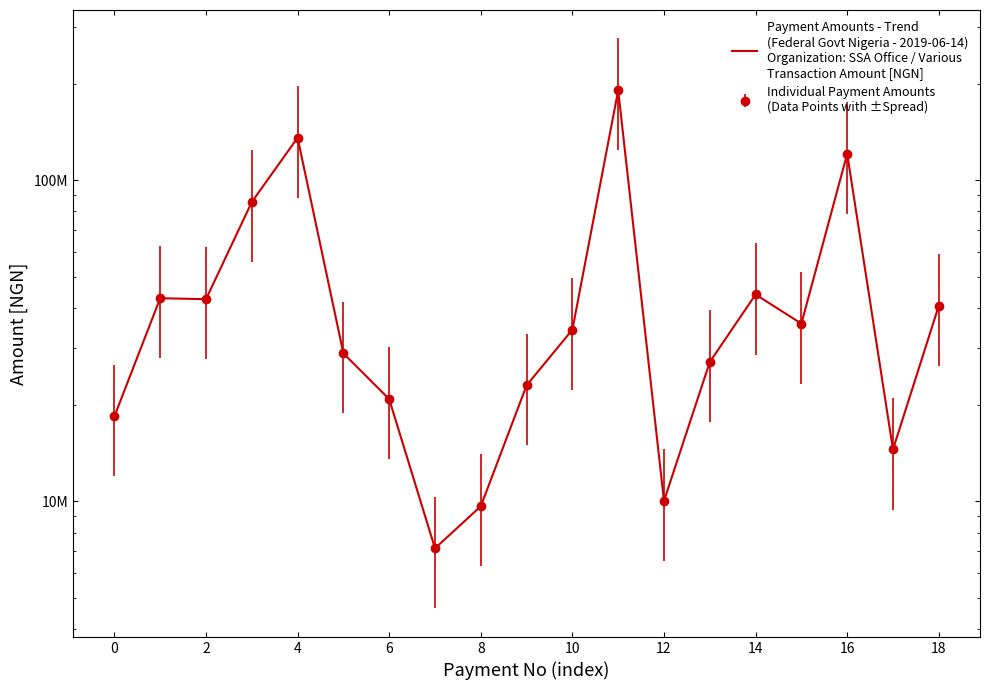

Between 0 and 10, which is larger?

10